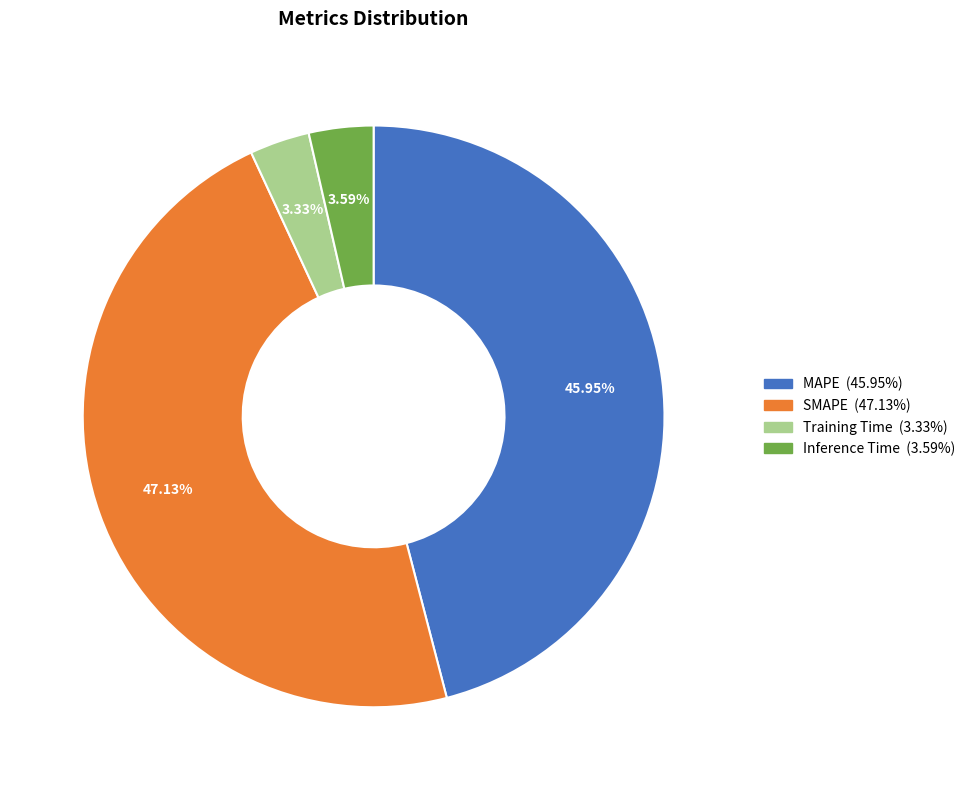

What percentage is NOT represented by SMAPE?

52.9%